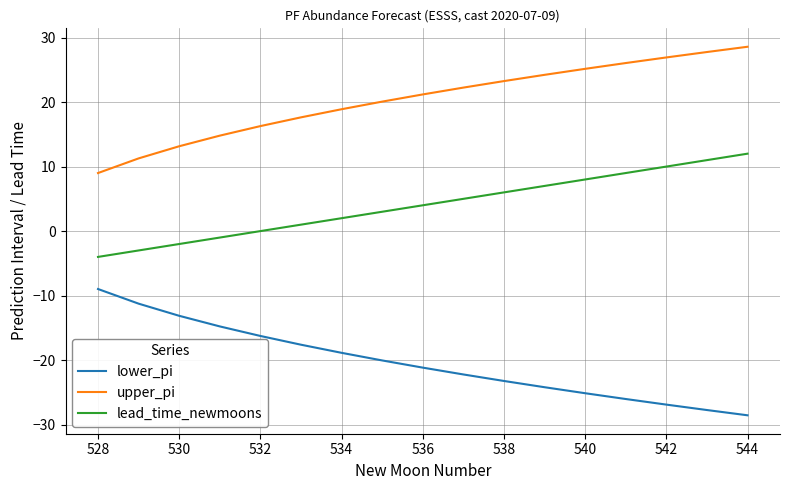

Which series has the largest total across all categories?

upper_pi